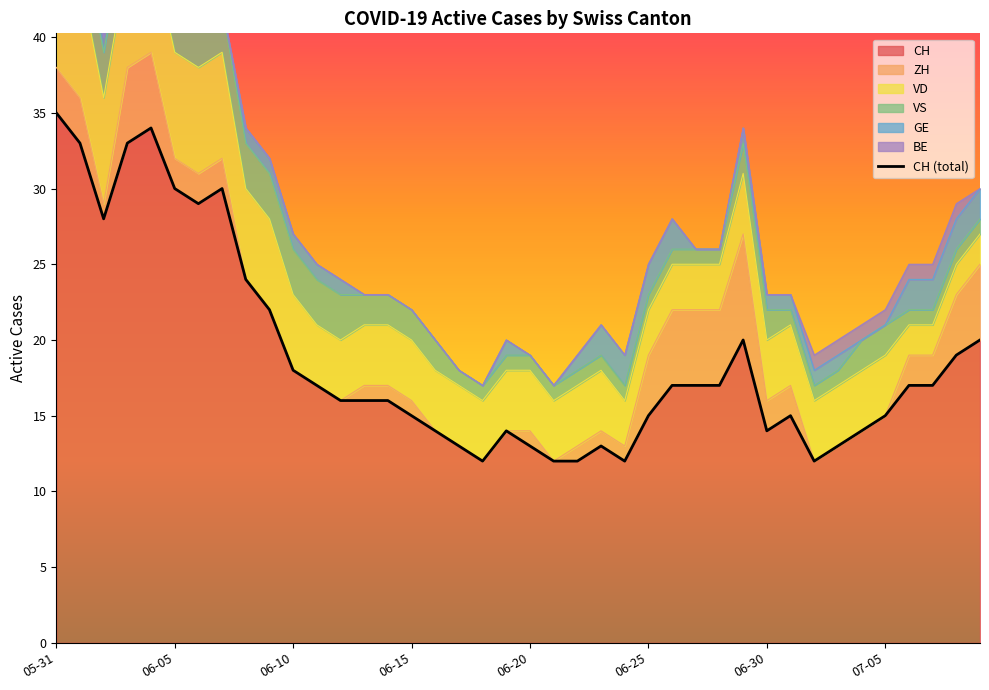

What position from the right is 14?

26